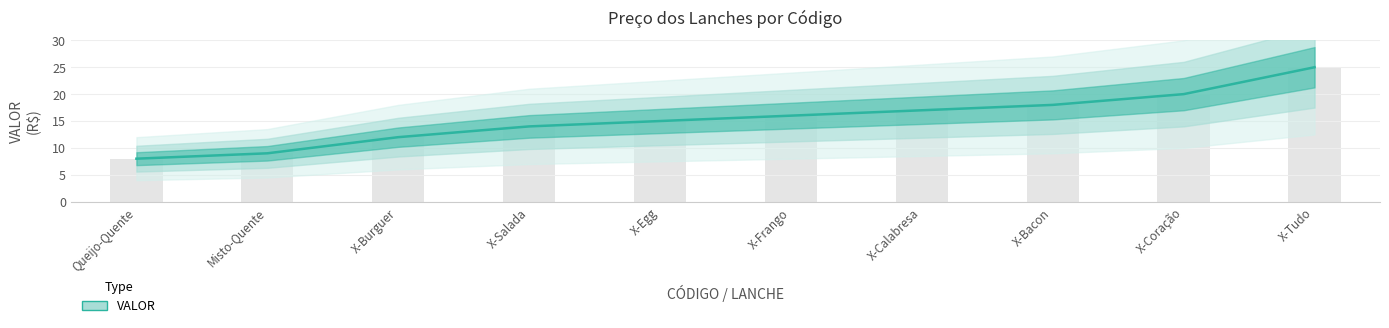

What is the label of the 2nd bar from the right?

X-Coração